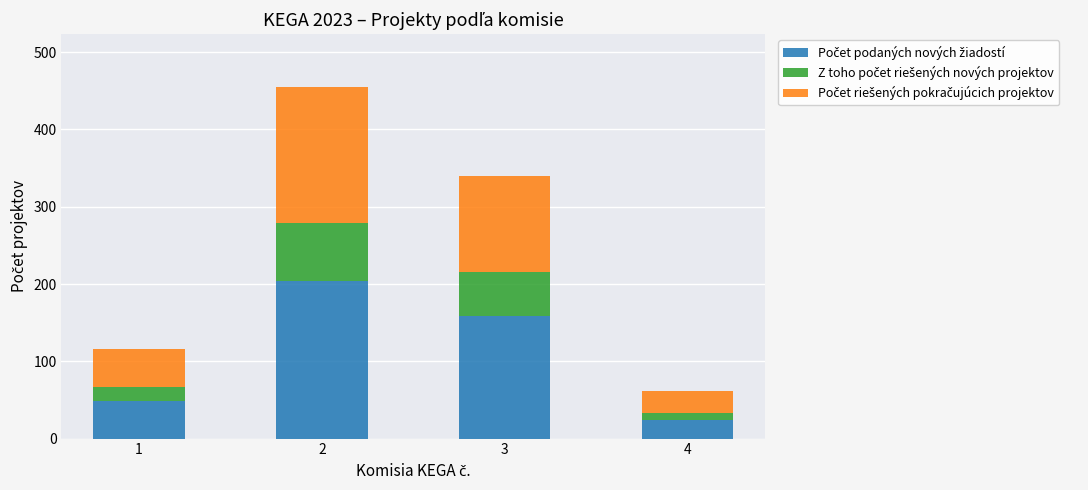

What is the total value across all series at 3?

340